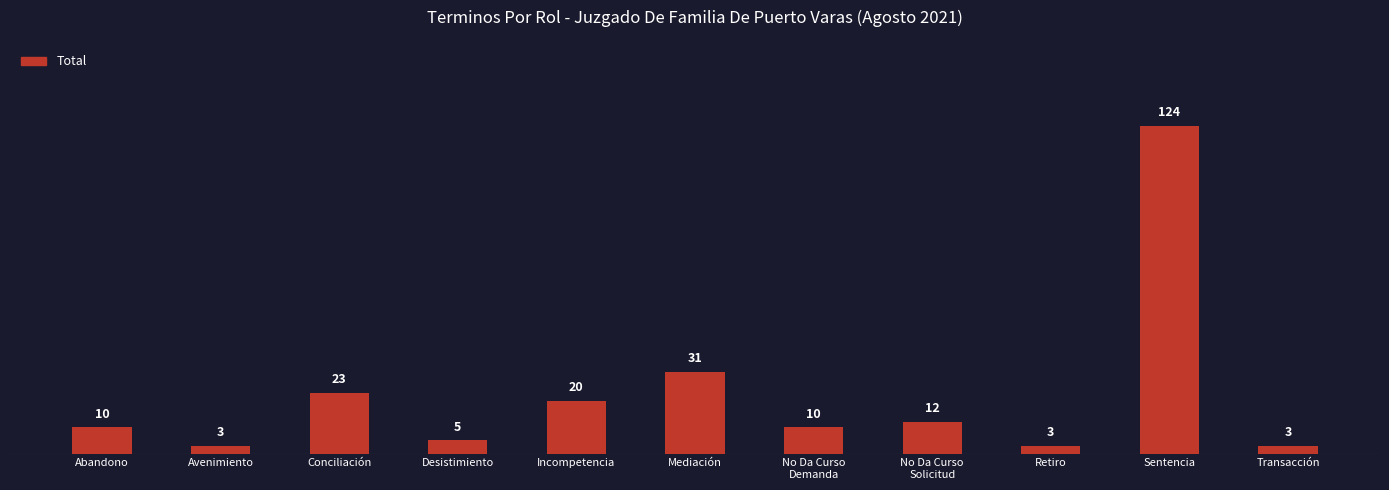

What is the ratio of the value at Conciliación to the value at Mediación?

0.7